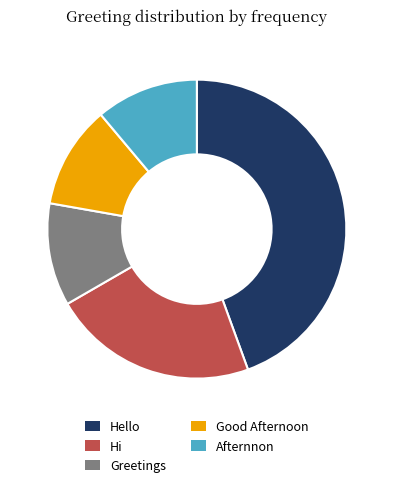

Does any single category account for the majority?

No